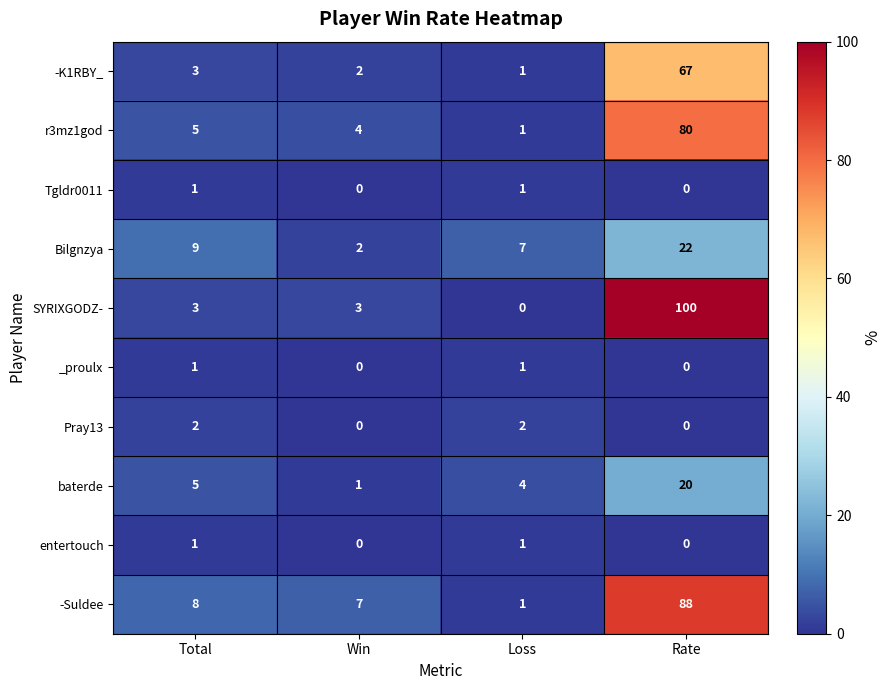

What is the highest value of the -Suldee series?

88